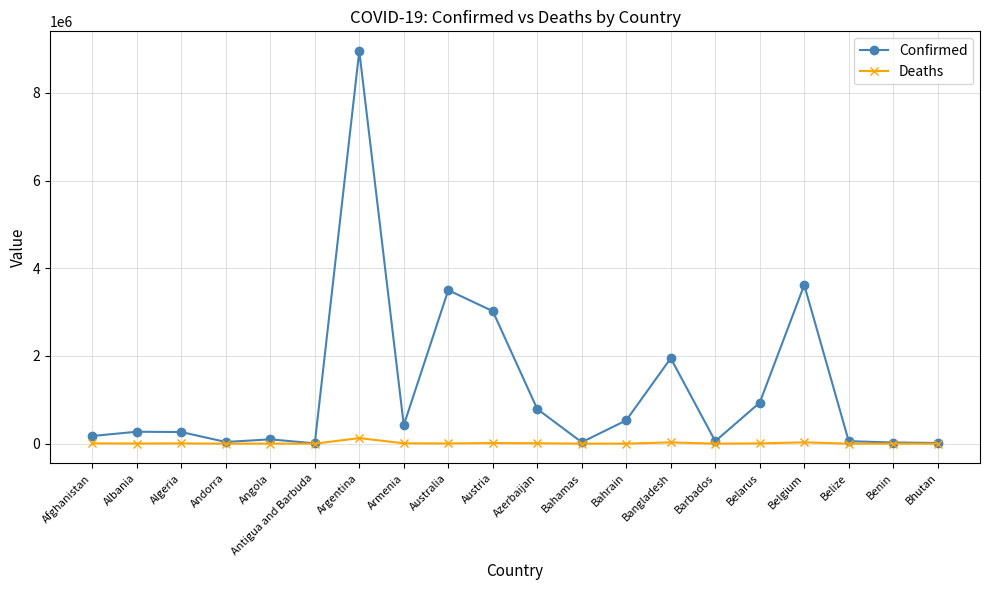

What is the spread (max minus min) of values at Bangladesh?

1919698